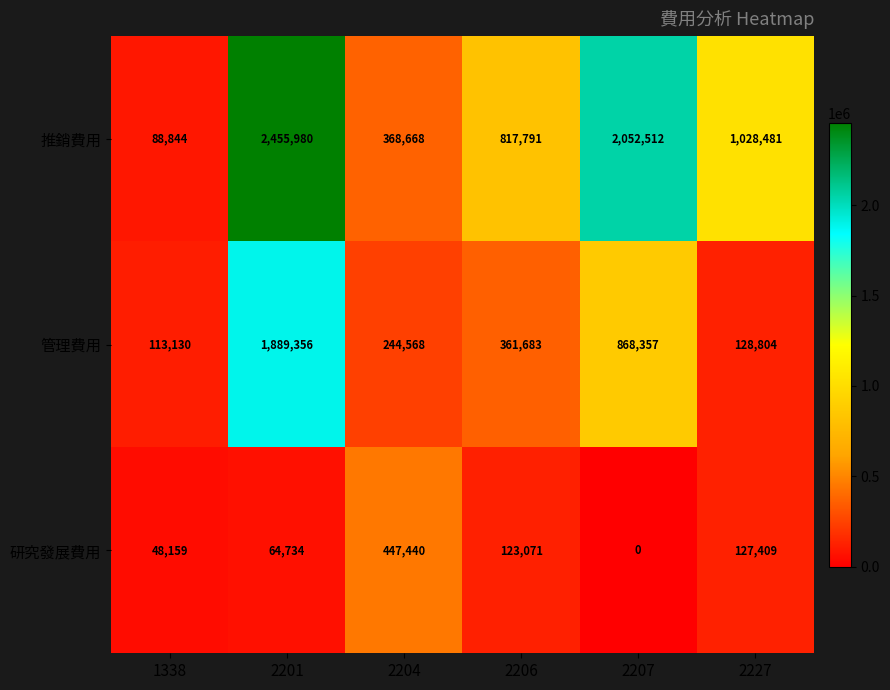

Which series has the largest total across all categories?

推銷費用